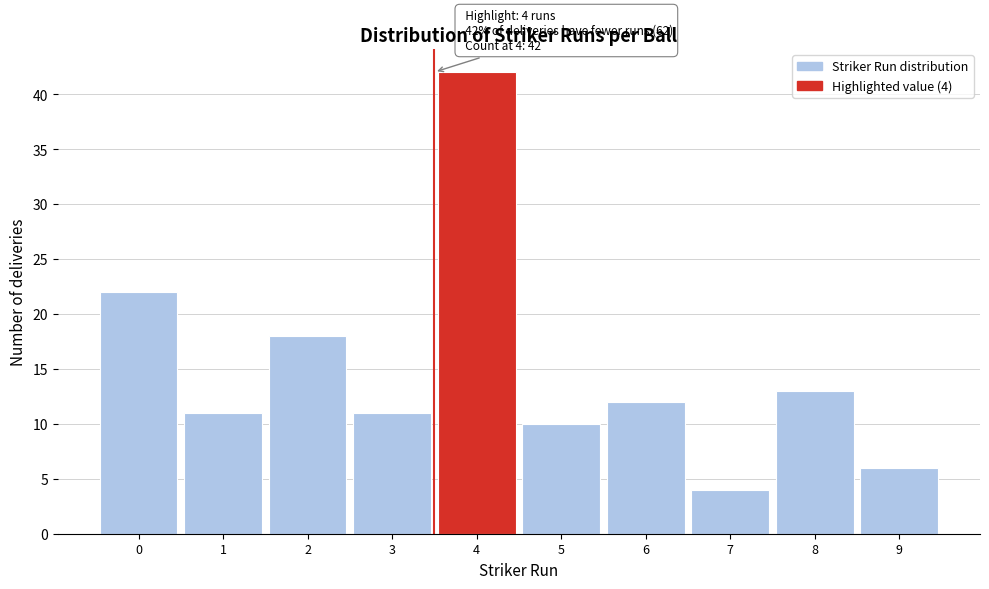

Reading left to right, transcribe all the data shown in this chart.

22	11	18	11	42	10	12	4	13	6